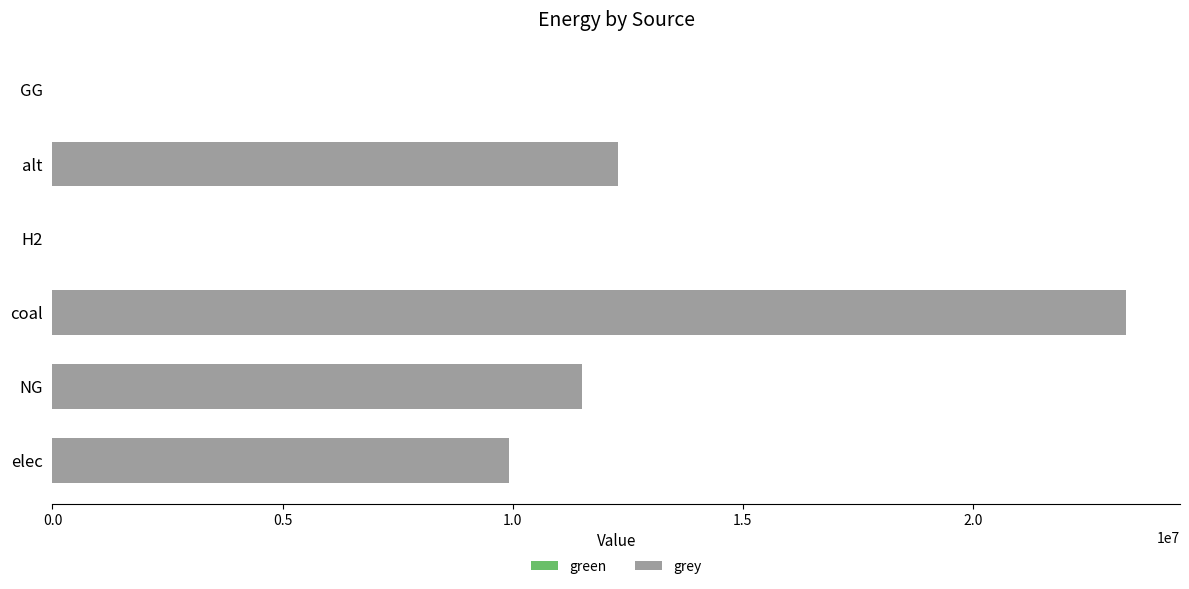

Which has a higher value, alt or NG?

alt